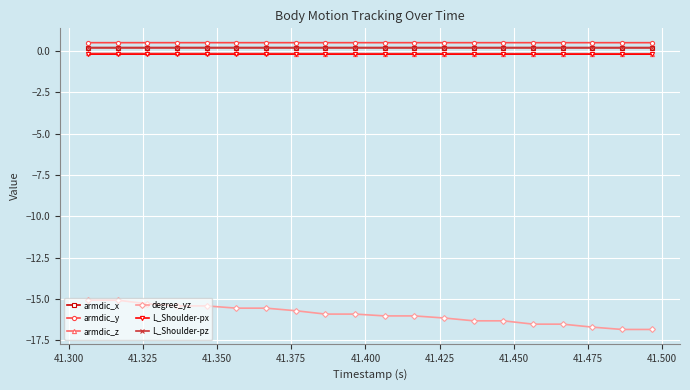

Is this an area chart (filled region under the line)?

No